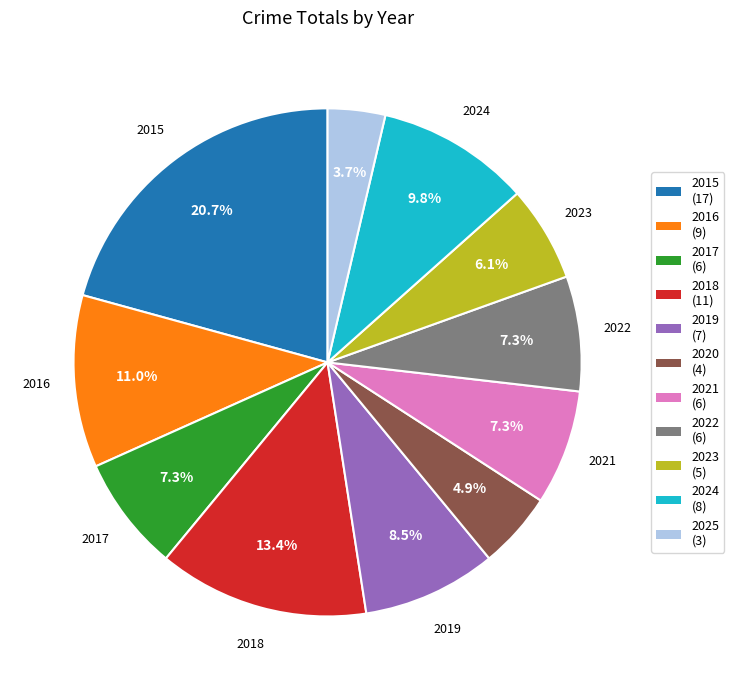

Does any single category account for the majority?

No